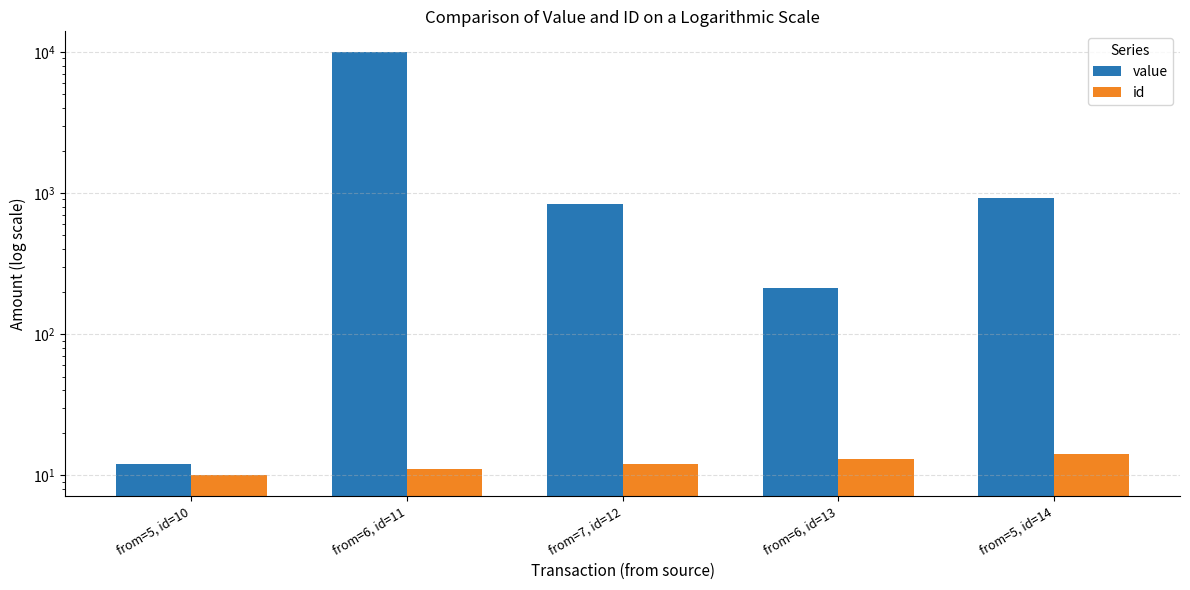

What is the difference between the maximum and minimum values in the value series?

9911